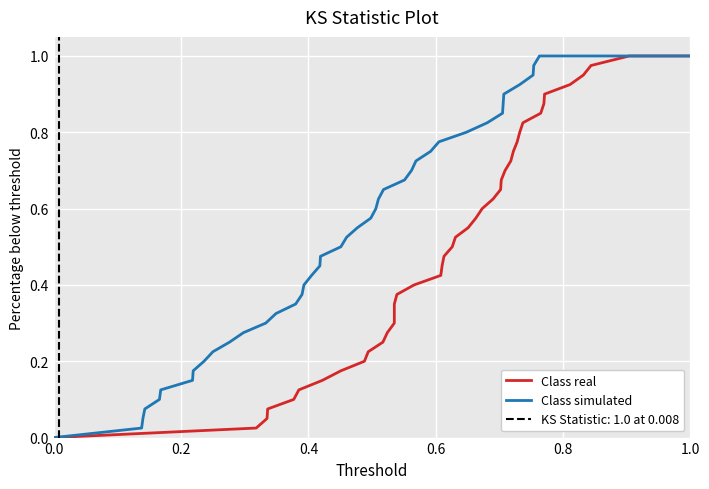

Is it true that Class simulated equals 0.0 at 0.0?

True